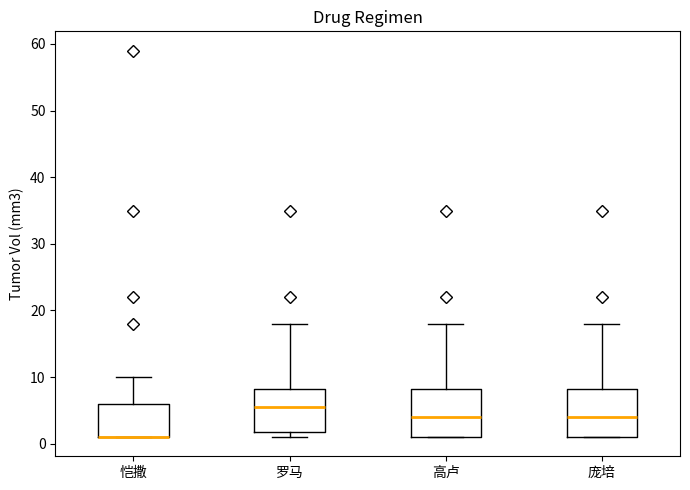

Where is the lower edge of the box for 罗马 on the y-axis? The values are not printed on the chart, so give them approximately, as read against the axis.

2